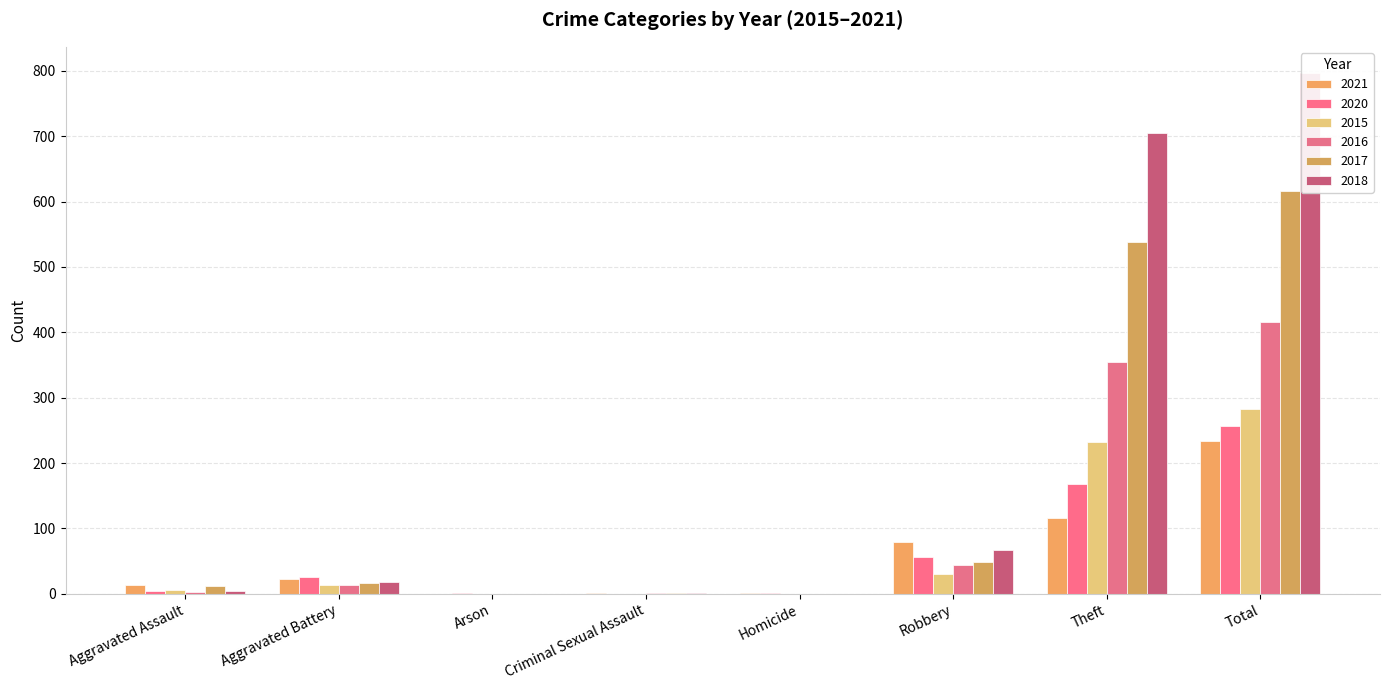

List the labels in order of 2018 value, smallest first.

Arson, Homicide, Criminal Sexual Assault, Aggravated Assault, Aggravated Battery, Robbery, Theft, Total